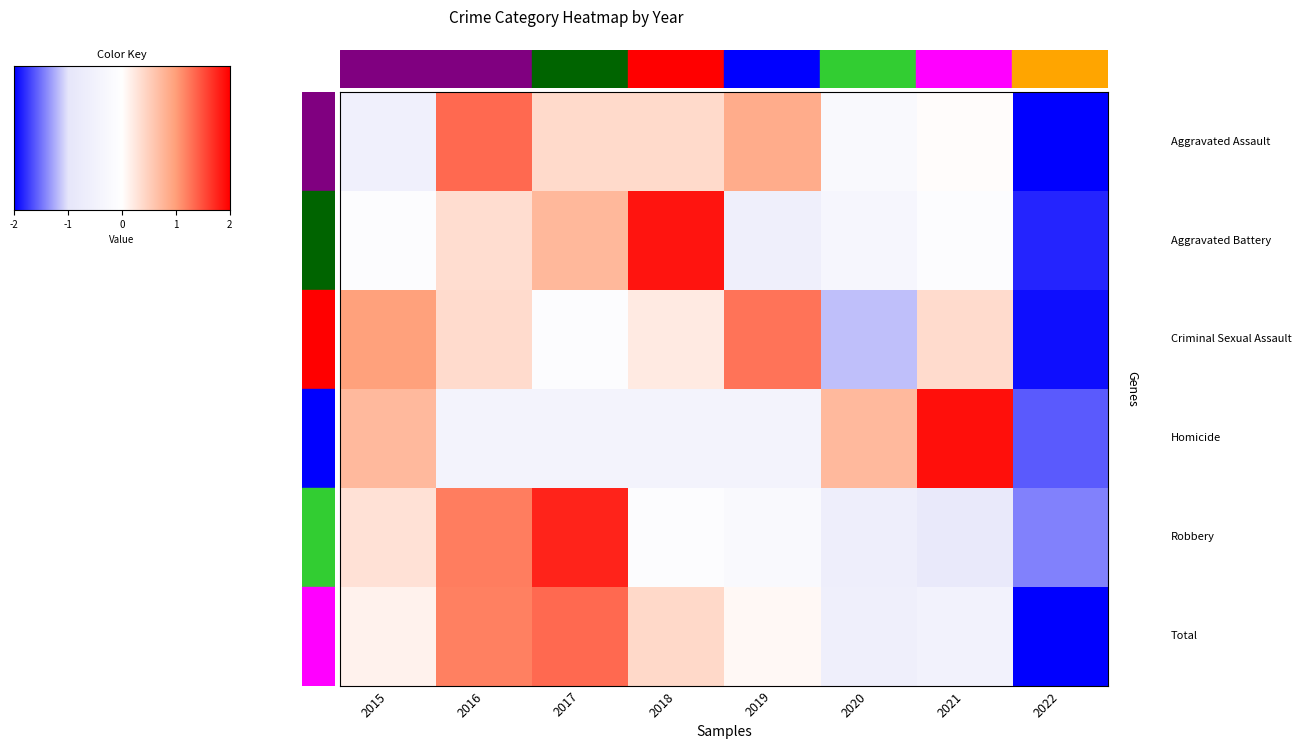

What is the spread (max minus min) of values at 2019?

1.9